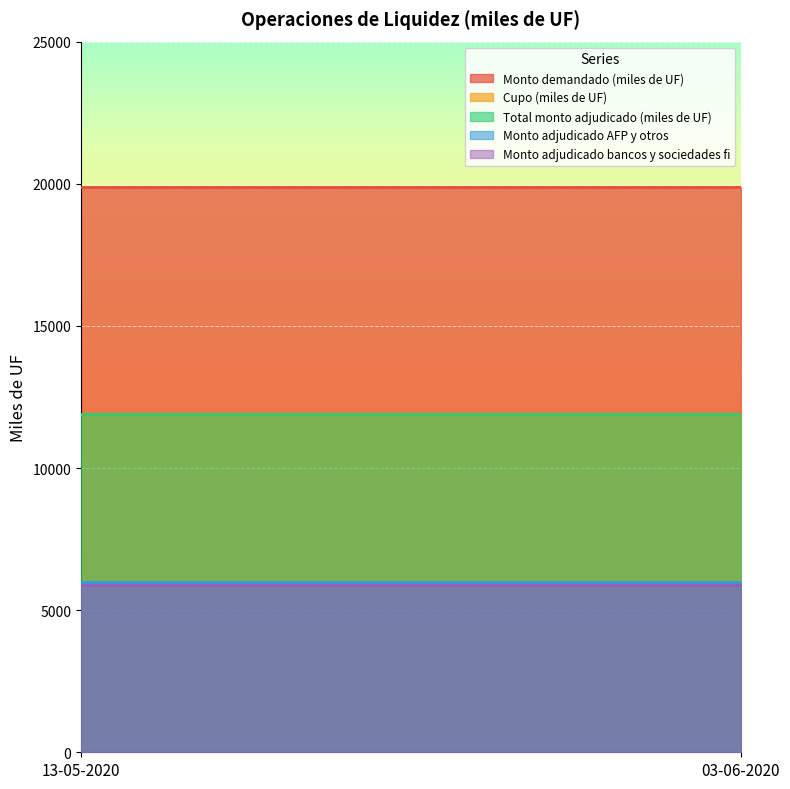

Between 13-05-2020 and 03-06-2020, which series saw the biggest shift?

Cupo (miles de UF)